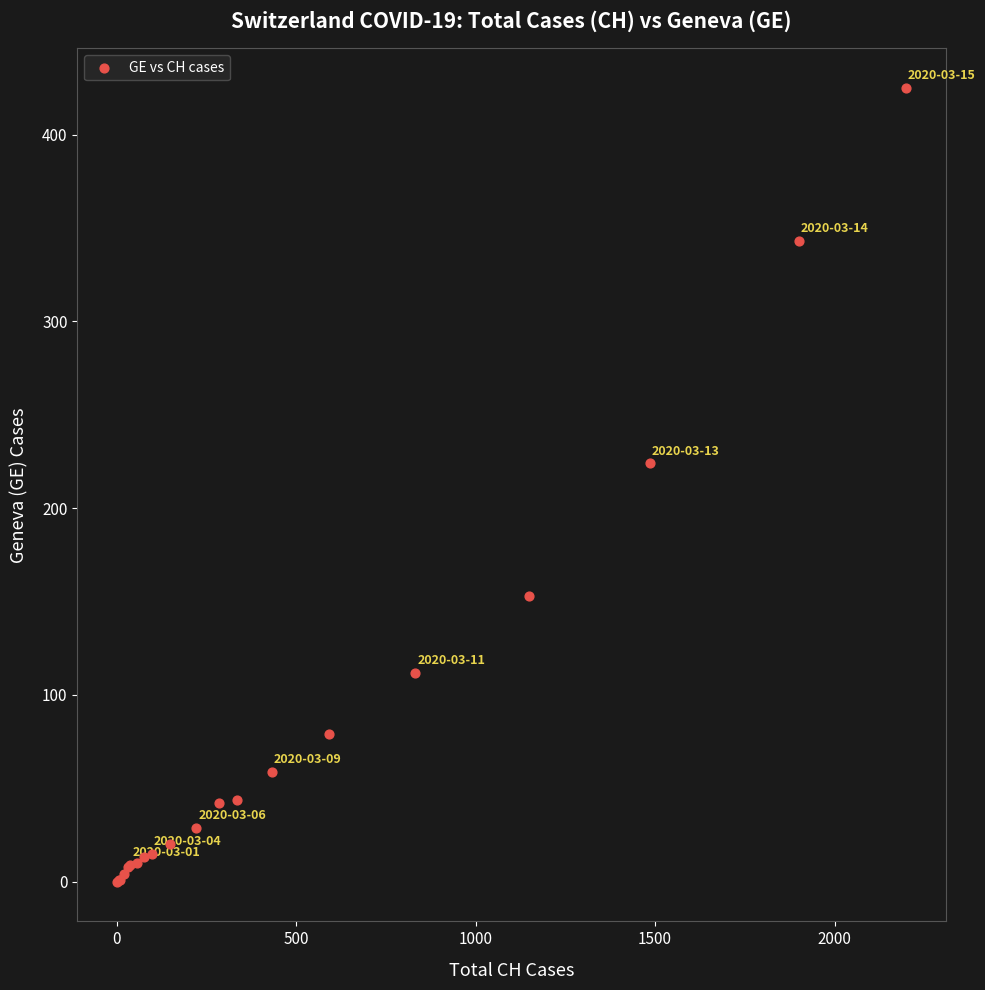

What Y value in the scatter plot is closest to 212?

224